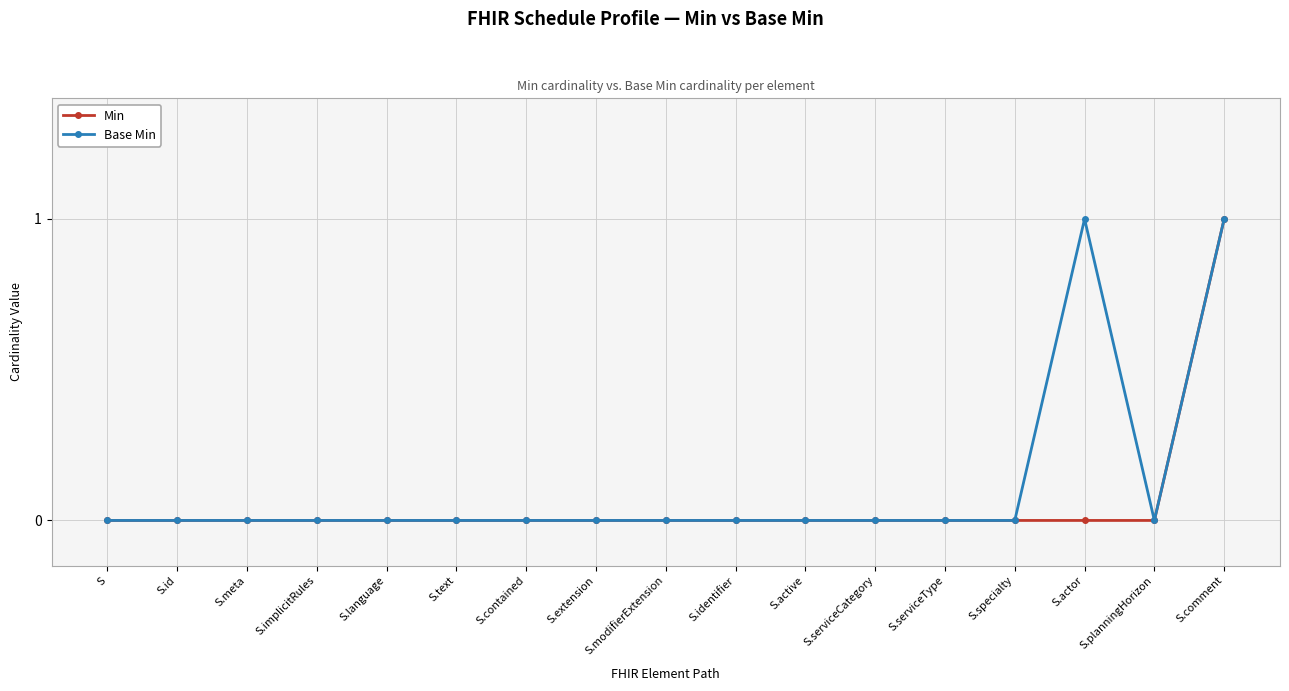

The Min series shows 0 at S.modifierExtension. True or false?

True